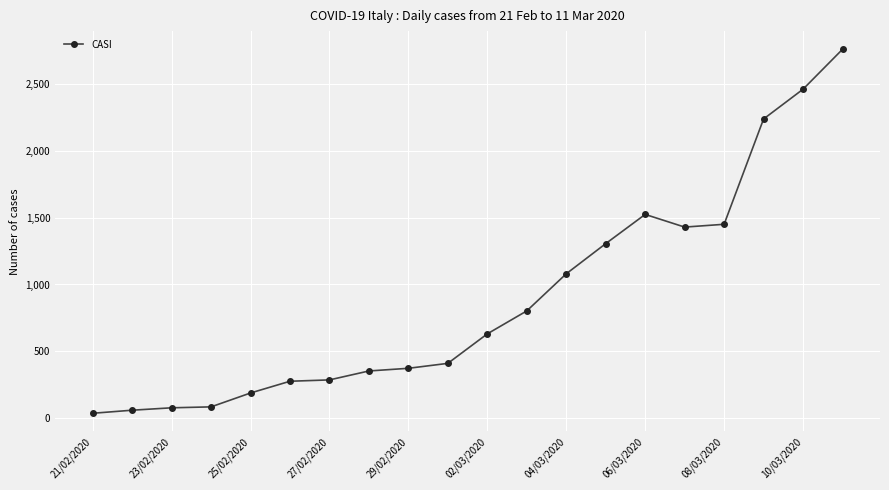

True or false: there are more than 0 points higher than both neighbors.

True